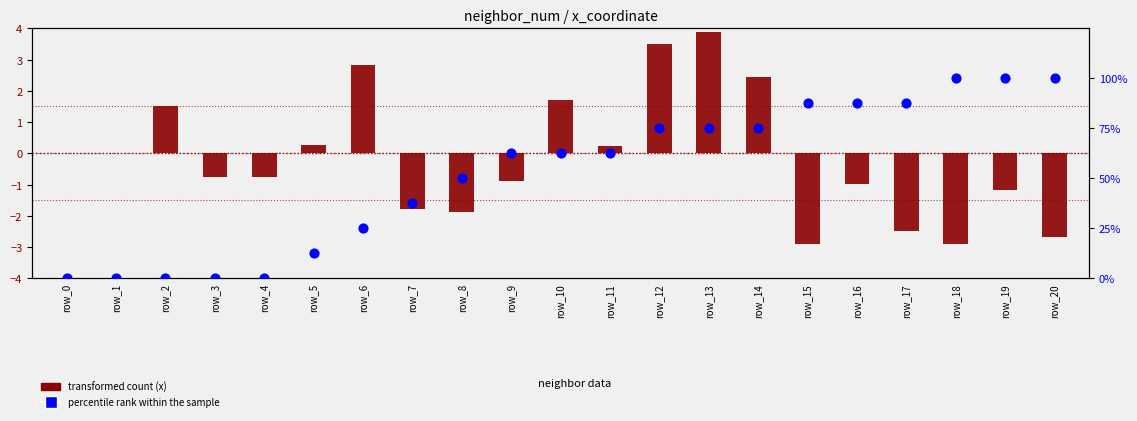

Which series has the largest Y range (max minus min)?

percentile rank within the sample